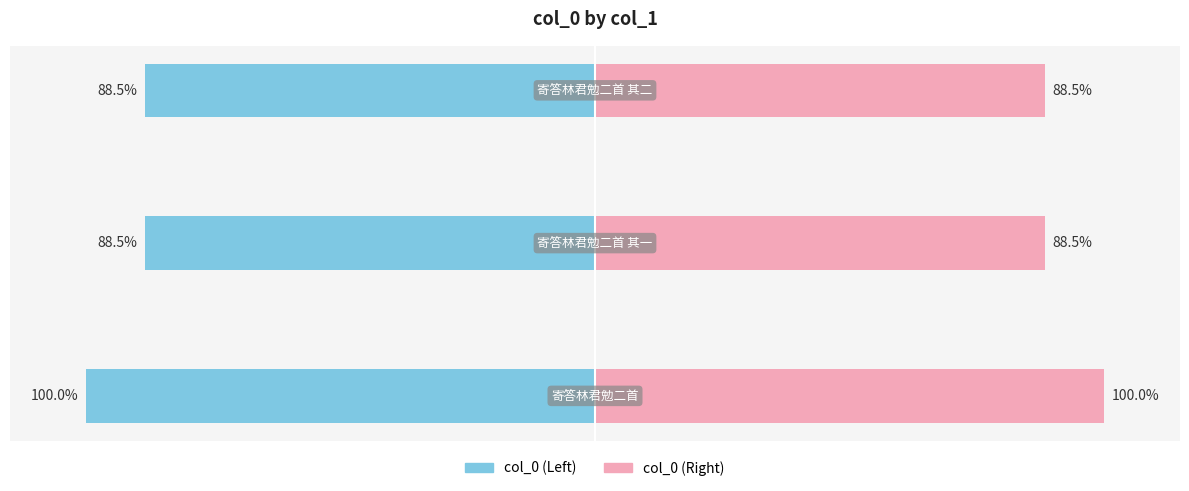

True or false: col_0 has a value of -42.9 at 0.

False